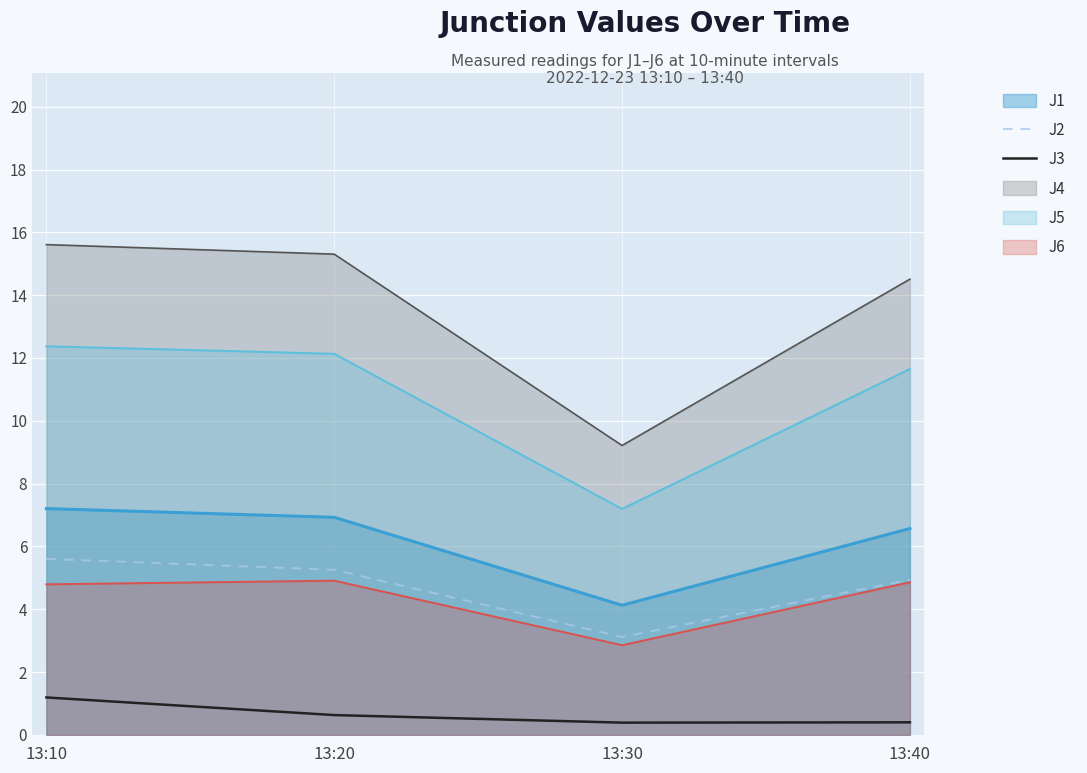

Which series has the largest total across all categories?

J4